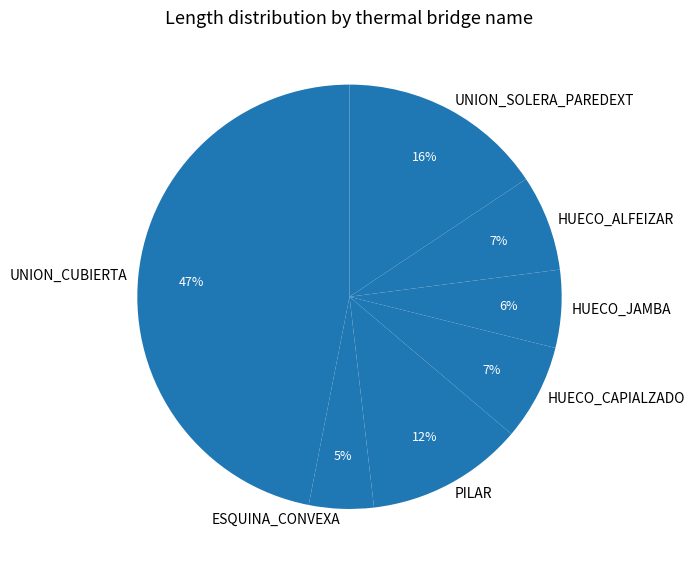

Is the sum of UNION_SOLERA_PAREDEXT and HUECO_JAMBA greater than half?

No